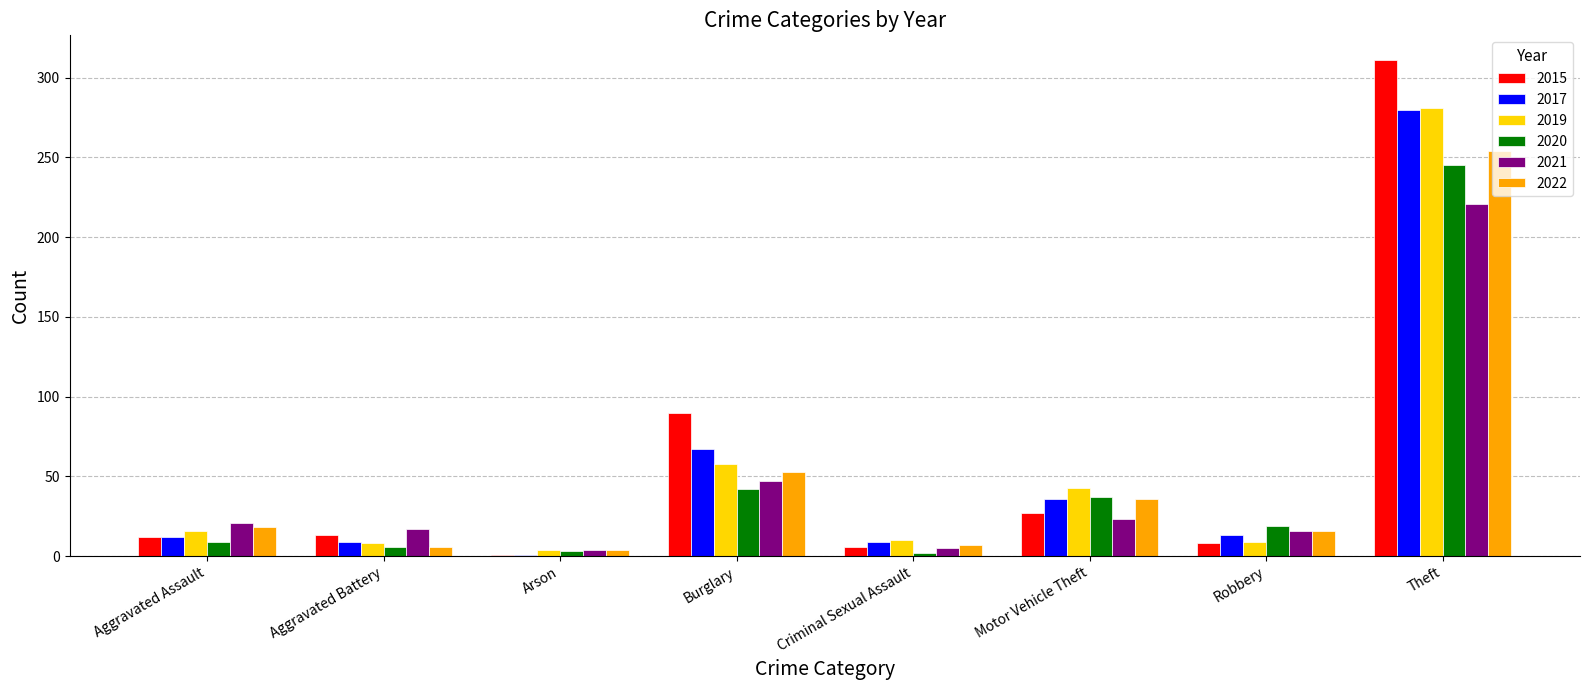

What is the spread (max minus min) of values at Burglary?

48